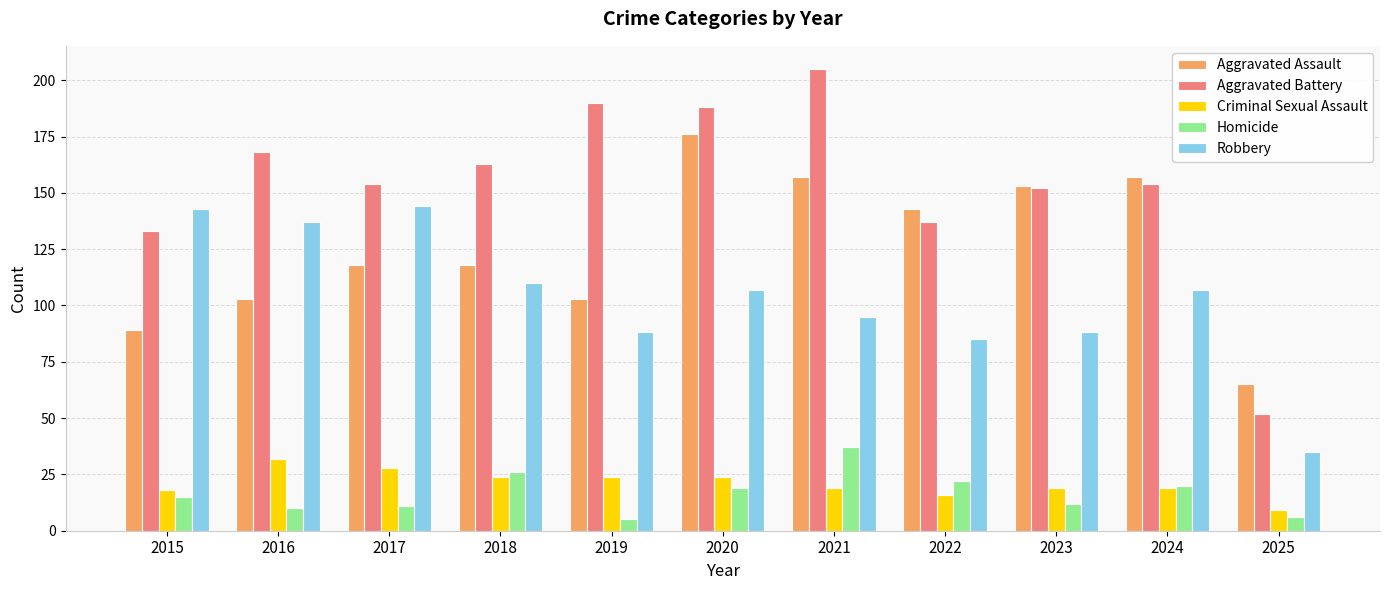

True or false: Criminal Sexual Assault has a value of 32 at 2016.

True